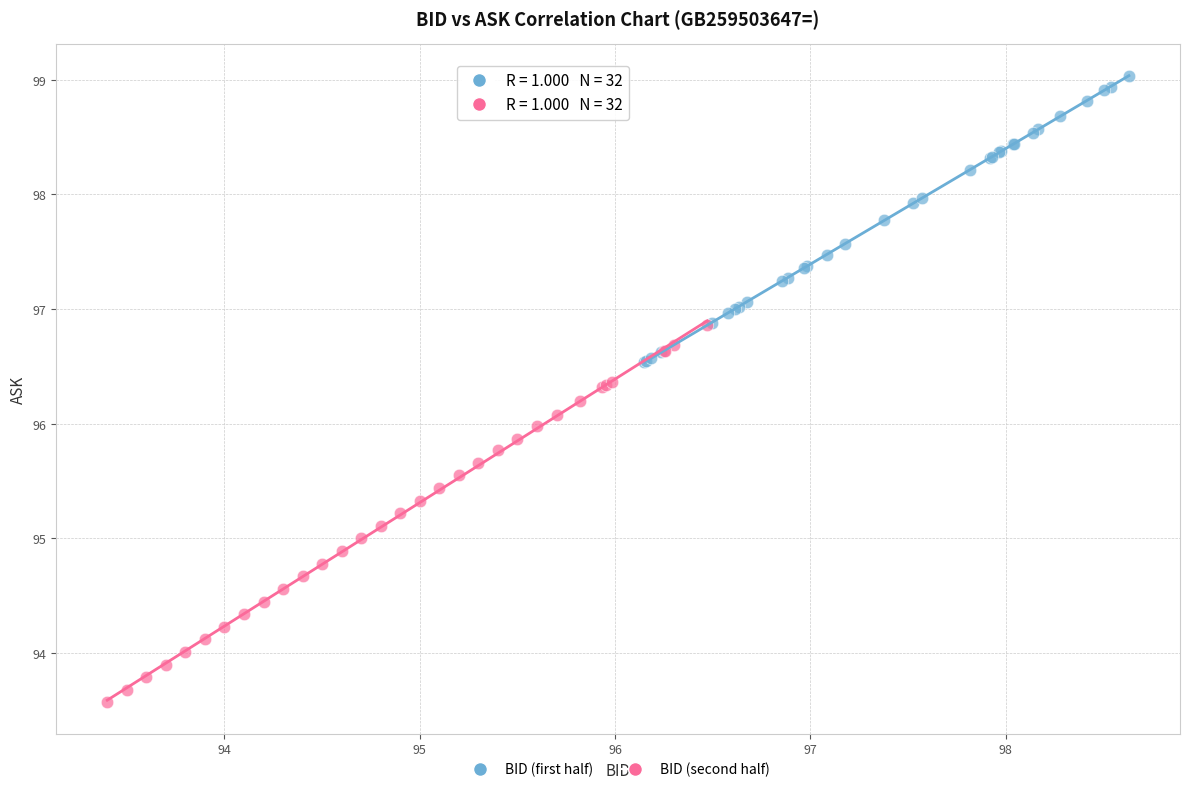

Which series contains the lowest Y value?

BID (second half)